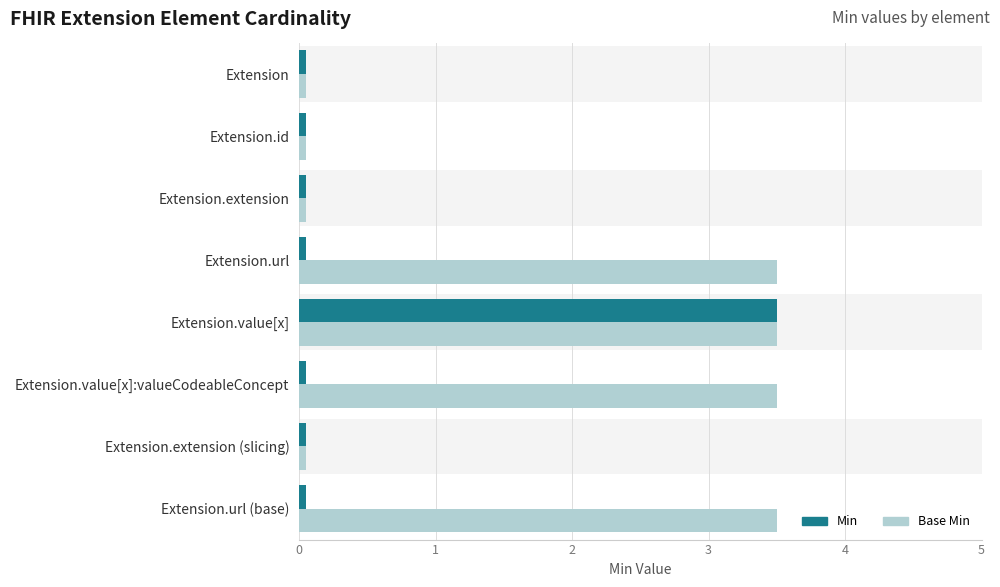

At which label does Min reach its peak?

Extension.value[x]